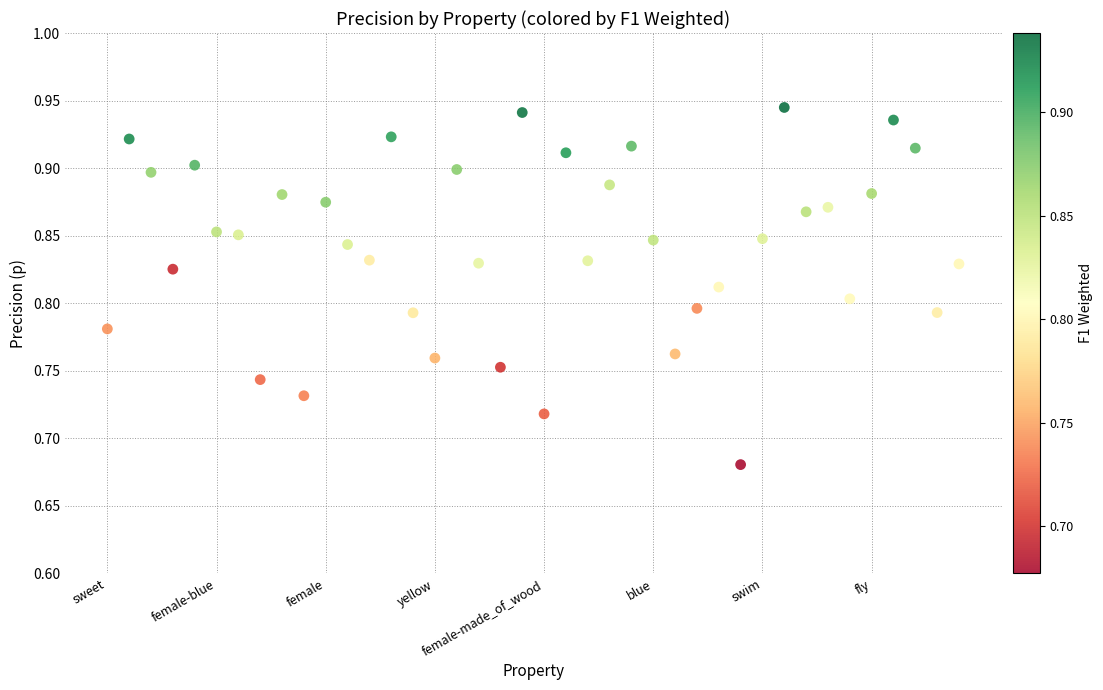

What is the range of Y values (max minus min)?

0.3